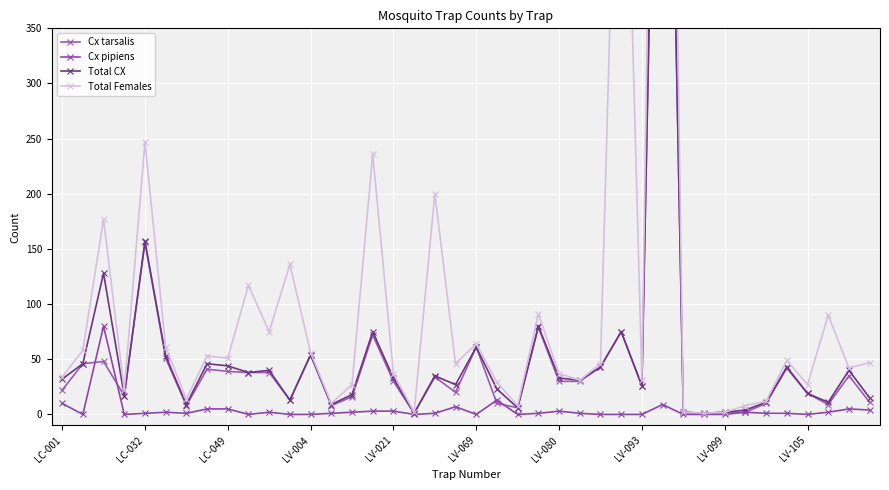

What is the maximum value shown in the chart?

1276